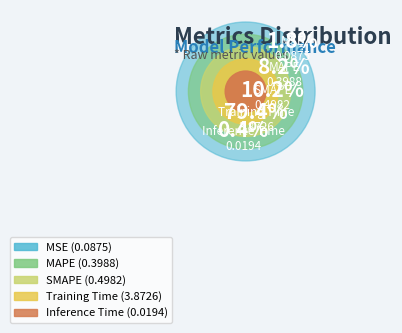

Is it true that Inference Time is 1% of the pie?

False